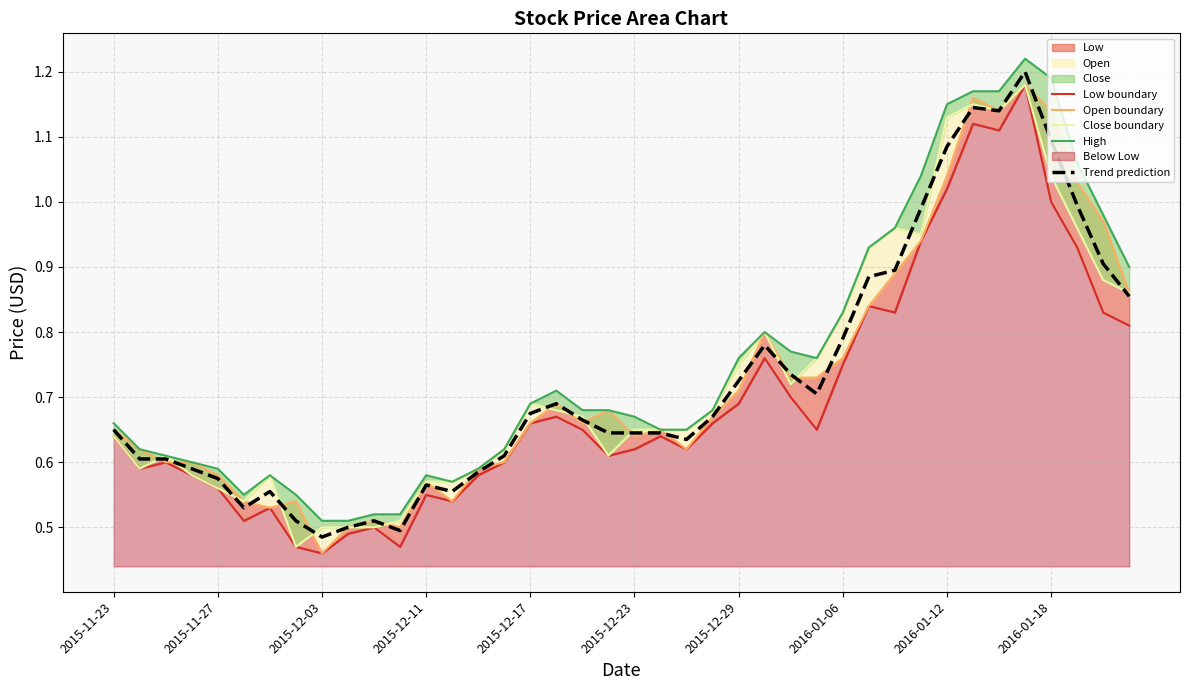

What is the maximum value for Trend prediction?

1.2